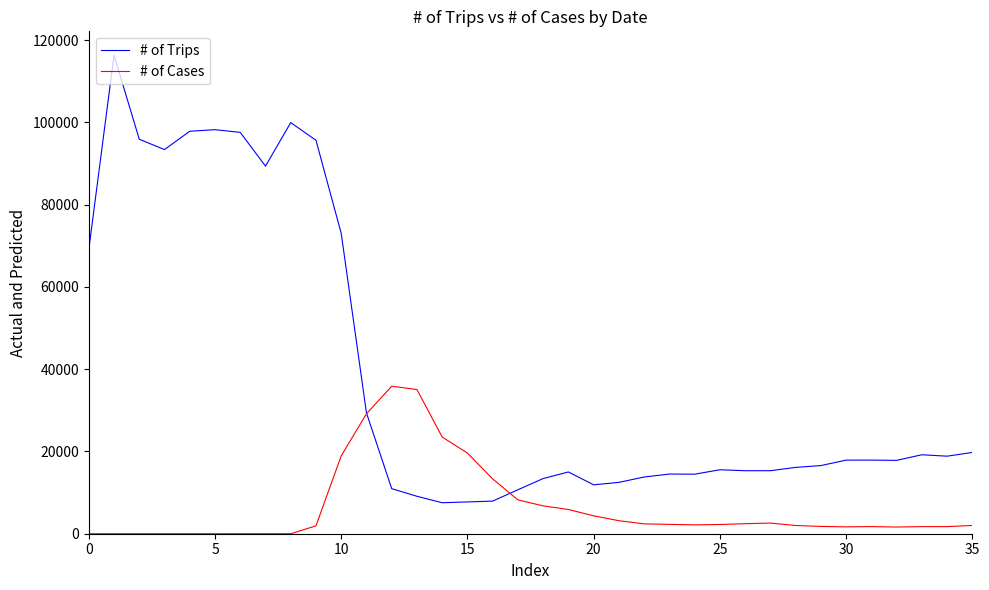

List the series in order of their peak value, highest first.

# of Trips, # of Cases